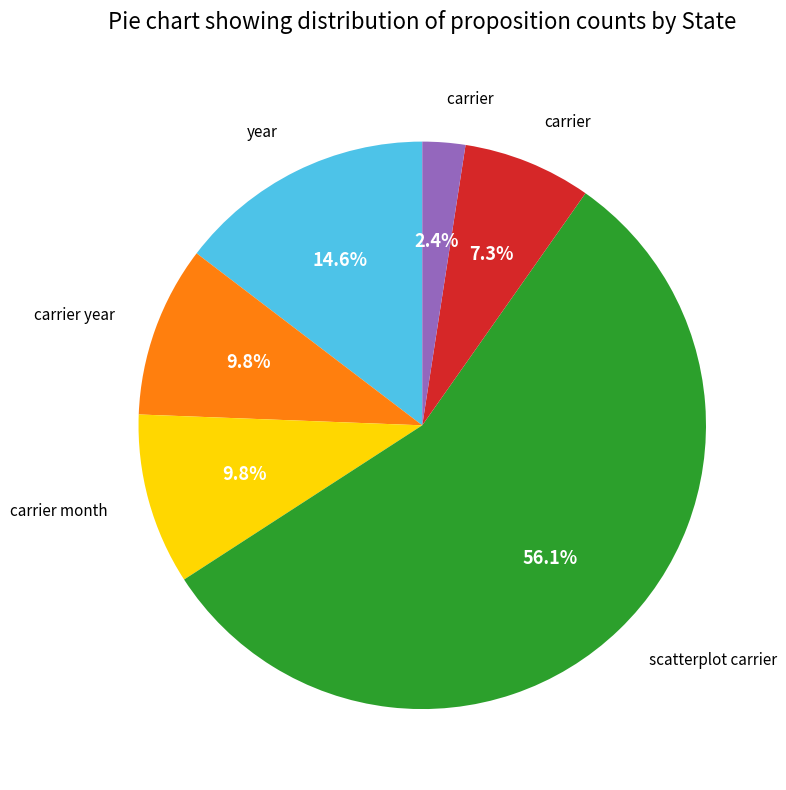

Is there a majority slice in this chart?

Yes